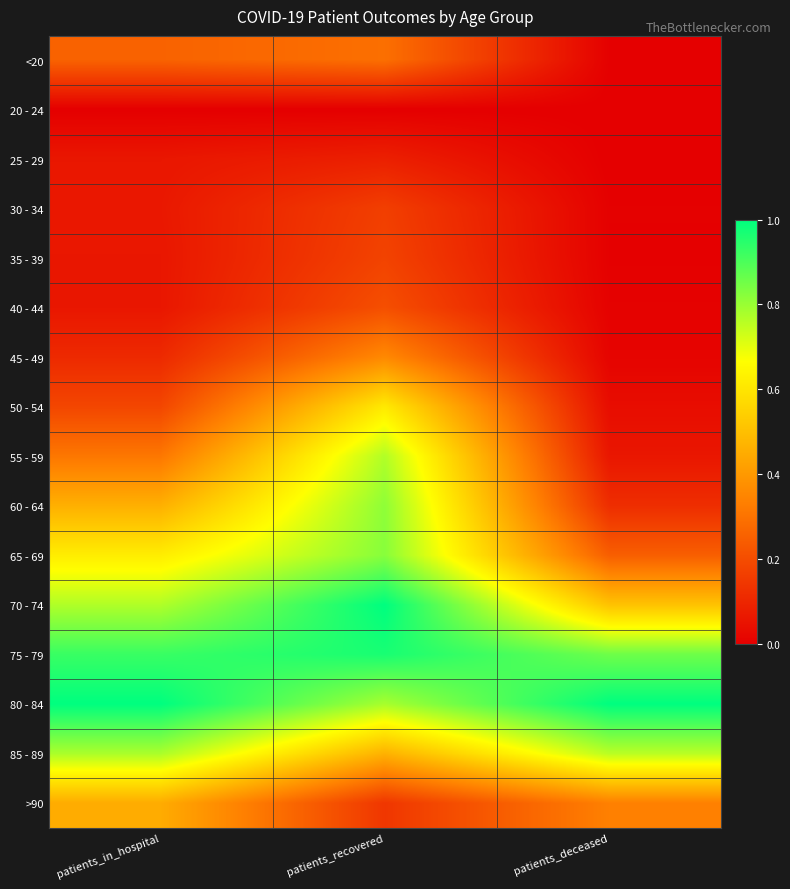

List the series in order of their peak value, highest first.

70 - 74, 80 - 84, 75 - 79, 65 - 69, 60 - 64, 85 - 89, 55 - 59, 50 - 54, >90, 45 - 49, <20, 40 - 44, 35 - 39, 30 - 34, 25 - 29, 20 - 24